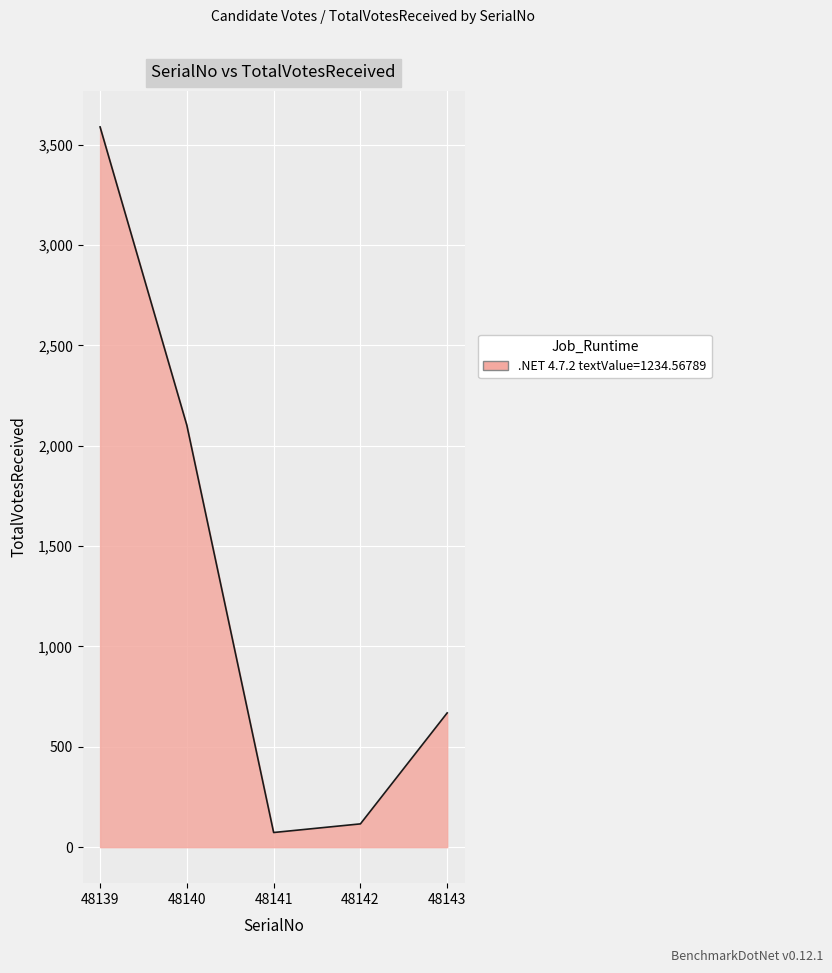

What is the maximum value shown in the chart?

3589